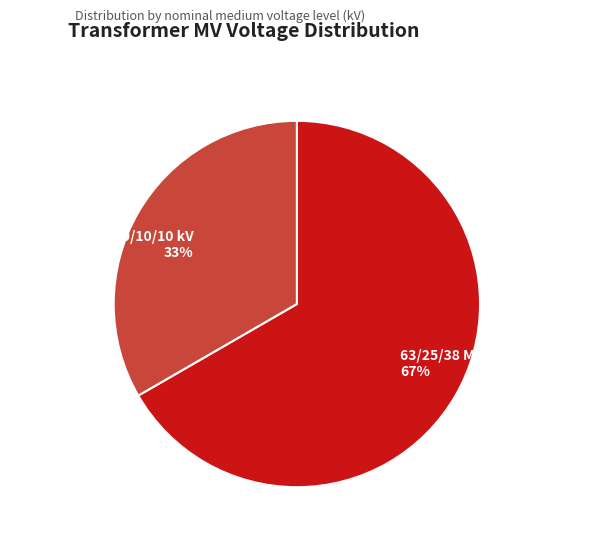

Which category has the biggest portion of the pie?

63/25/38 MVA 110/20/10 kV